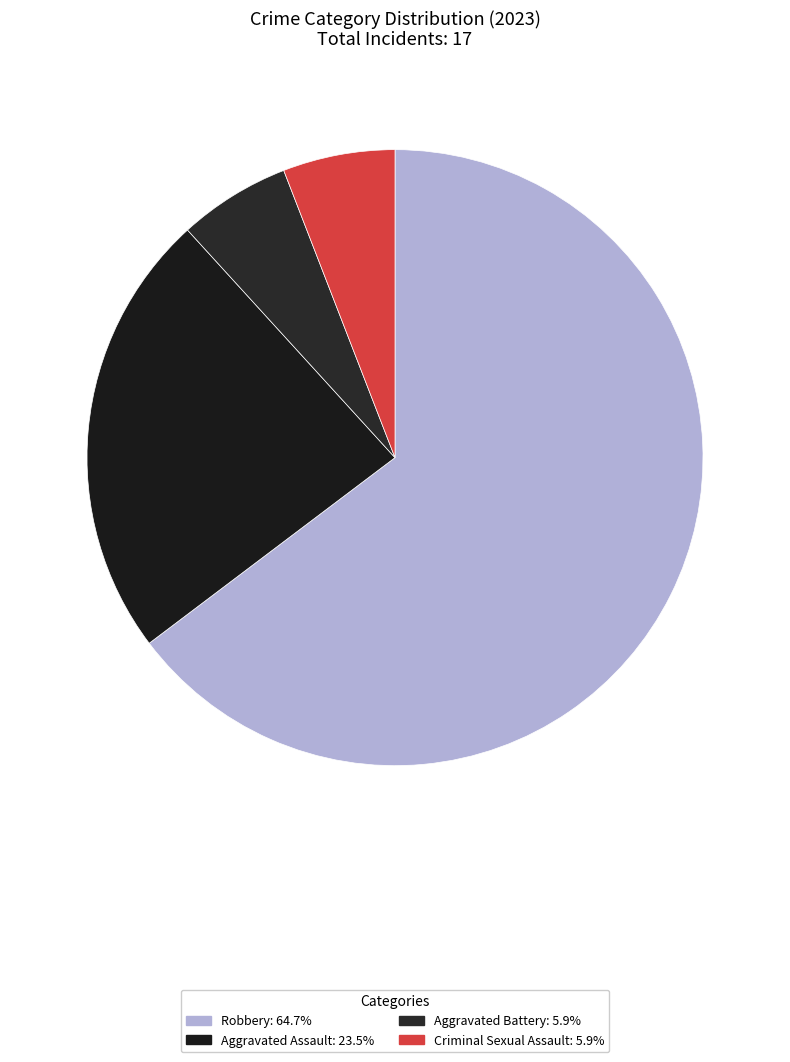

Which slice represents more than half of the pie?

Robbery